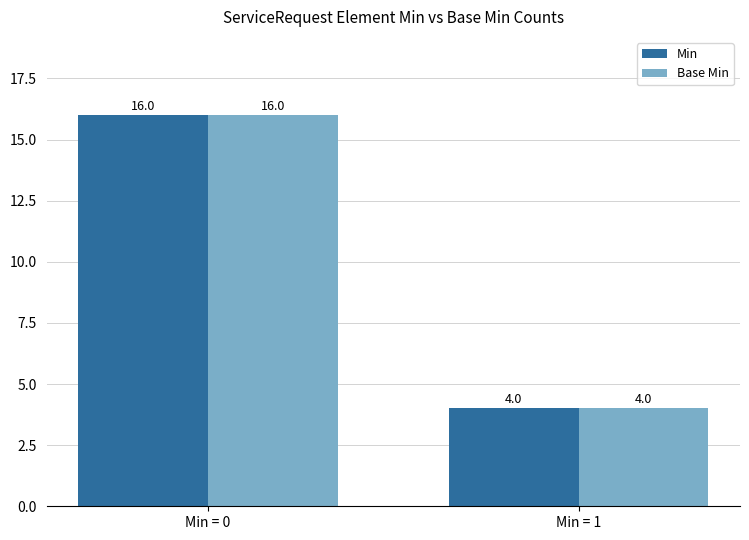

How many bars are there in each group?

2